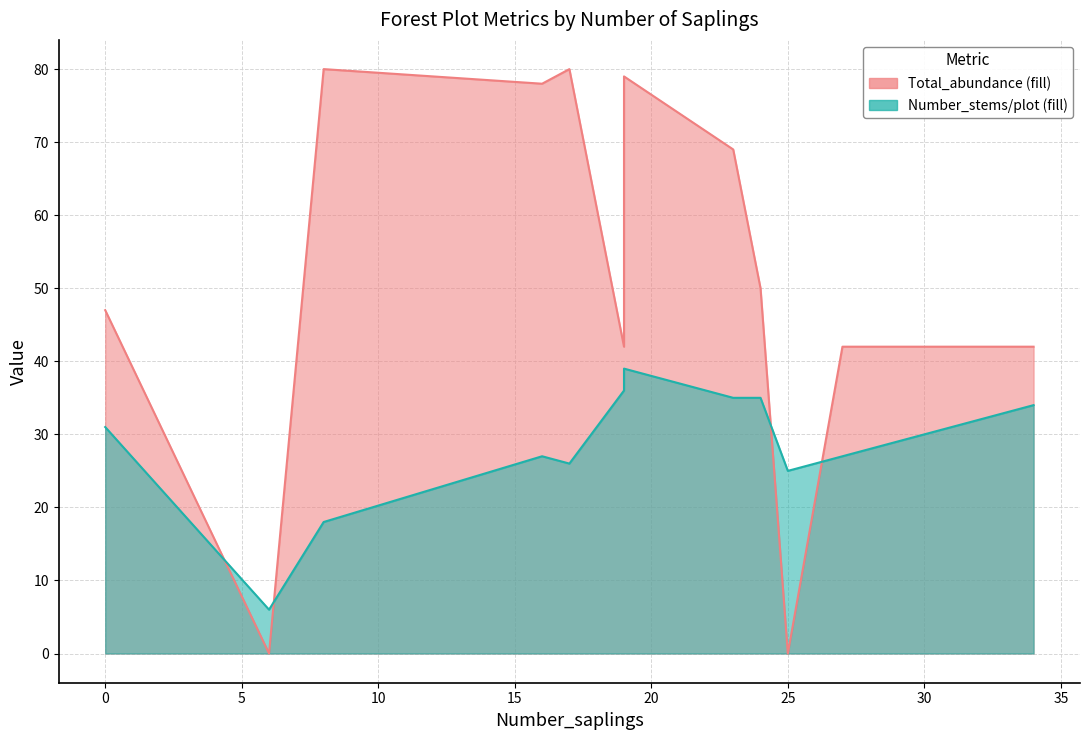

What is the difference between the maximum and minimum values in the Total_abundance series?

80